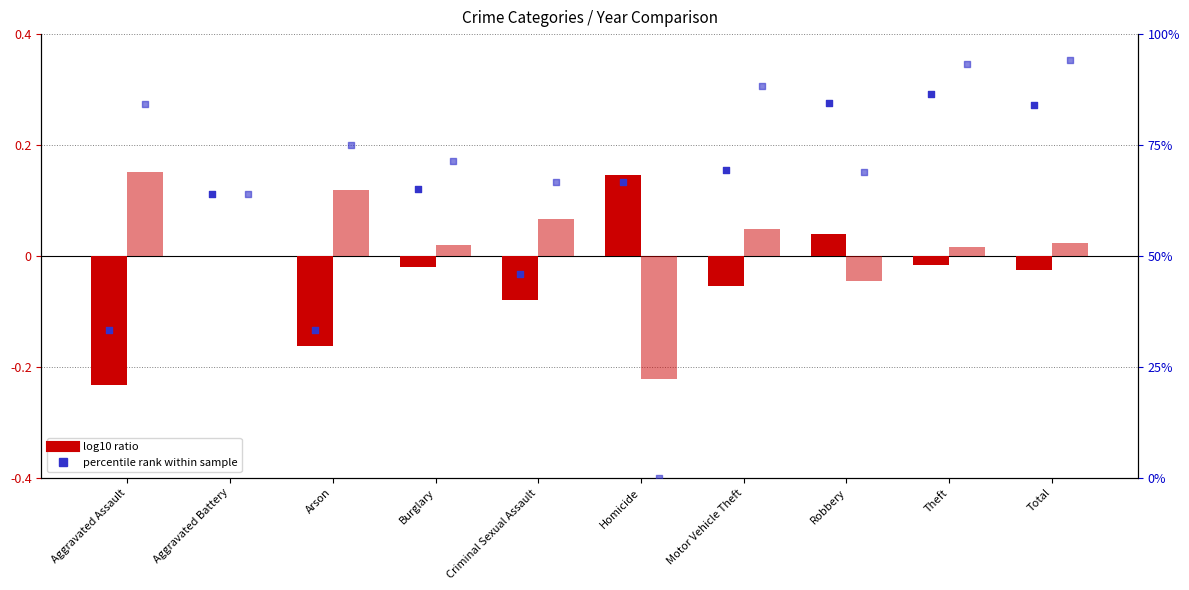

What is the total value across all series at Aggravated Assault?

117.5